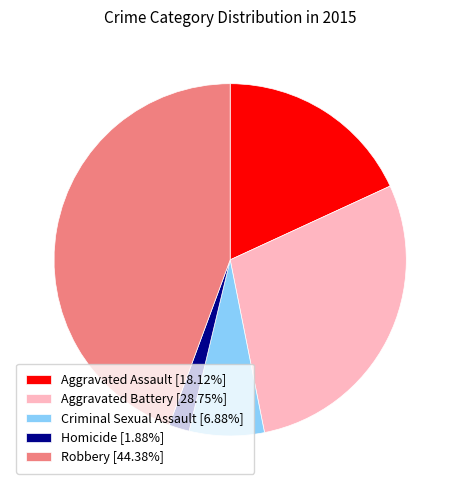

Is it true that Aggravated Battery is 29% of the pie?

True